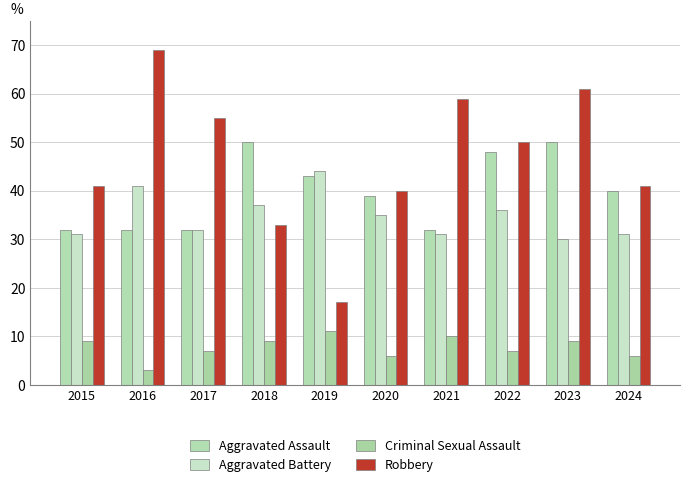

Rank the series at 2022 from lowest to highest value.

Criminal Sexual Assault, Aggravated Battery, Aggravated Assault, Robbery